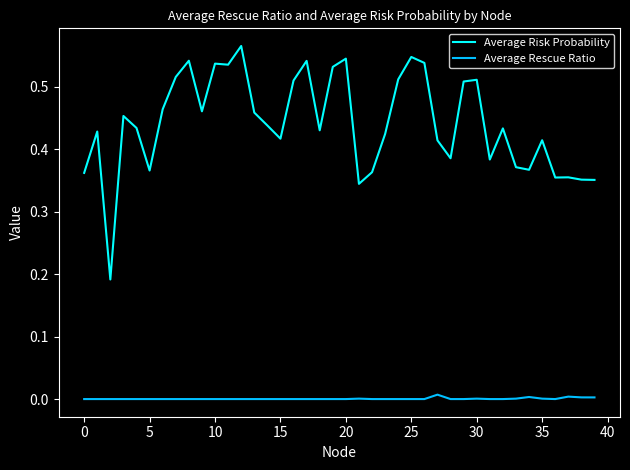

Rank the series by their maximum value, from highest to lowest.

Average Risk Probability, Average Rescue Ratio